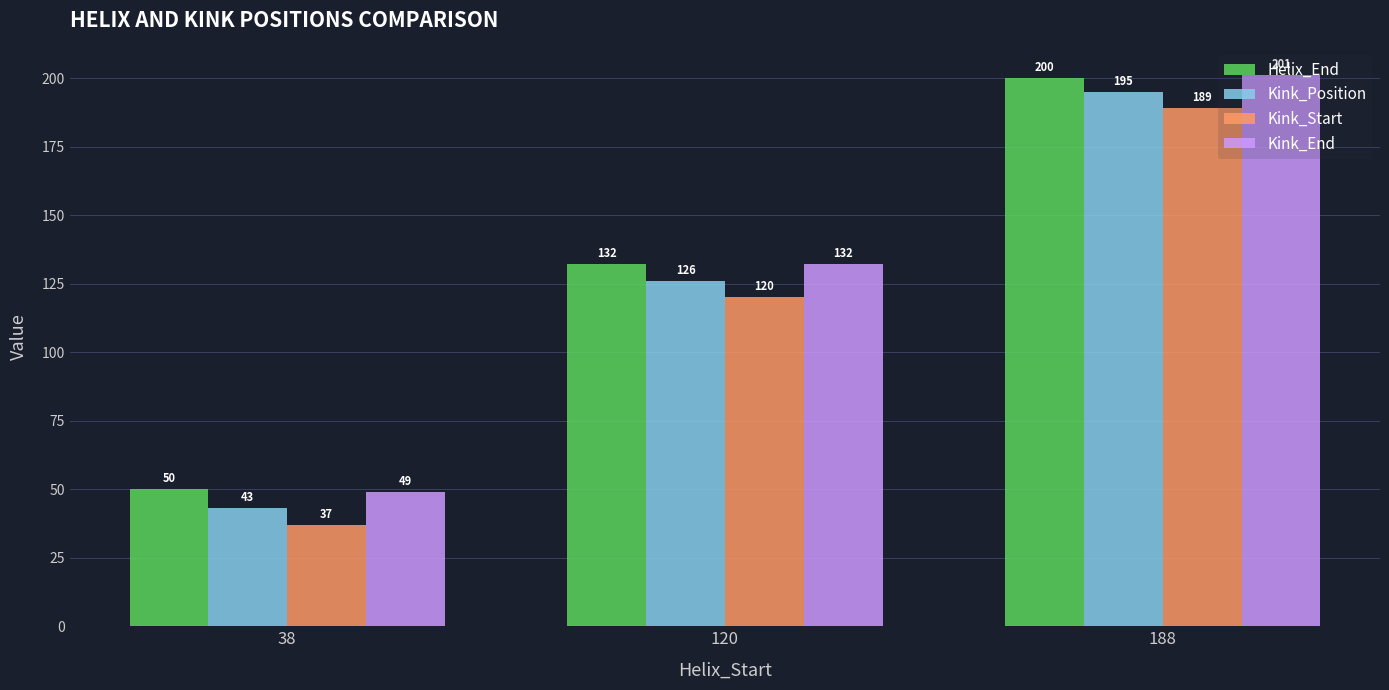

Where is Helix_End nearest to the value 125?

120